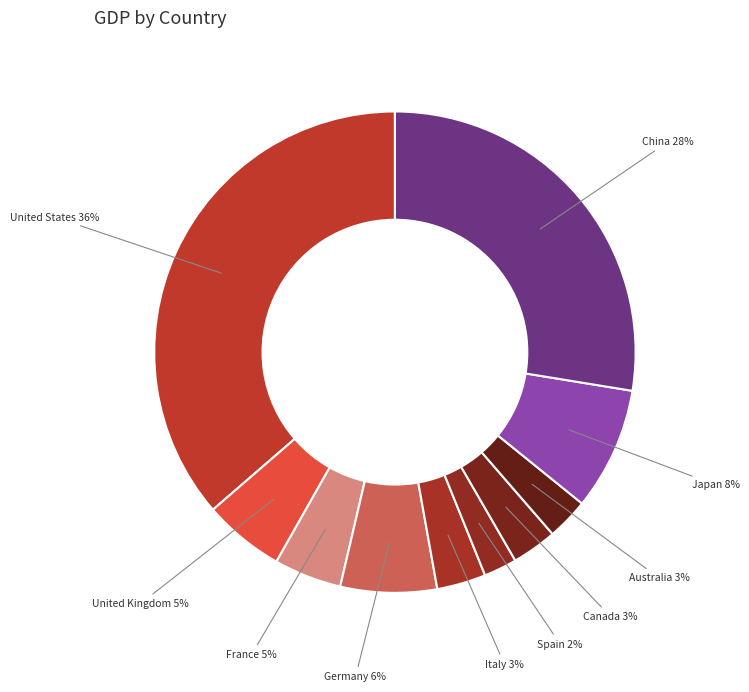

To the nearest percent, what percentage of the pie is Italy?

3%